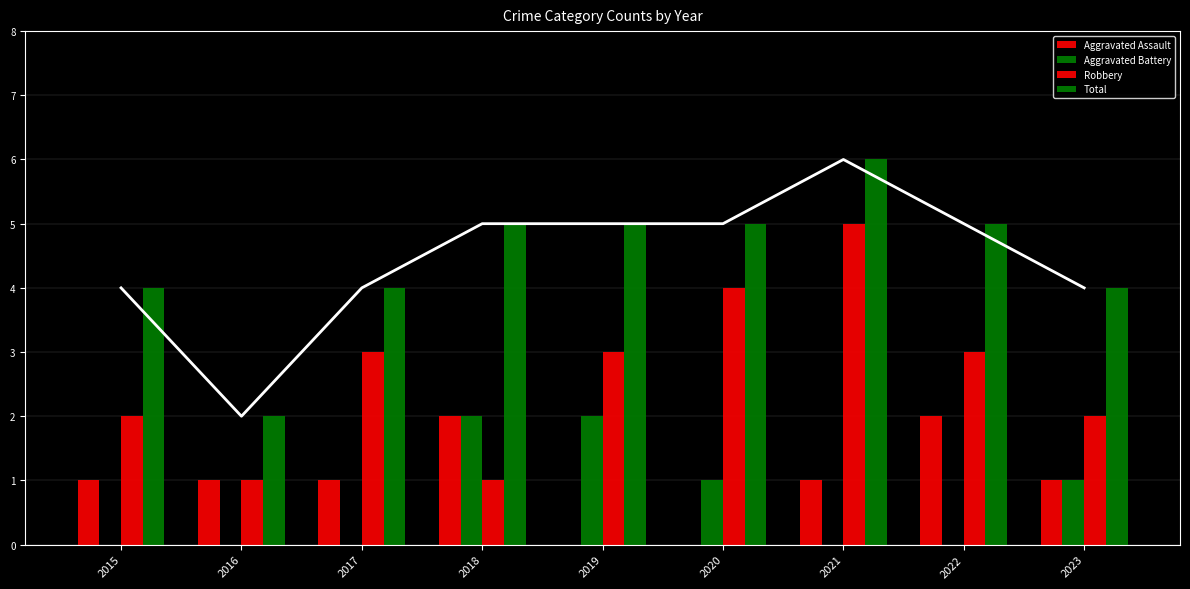

Count the number of data series in this chart.

4